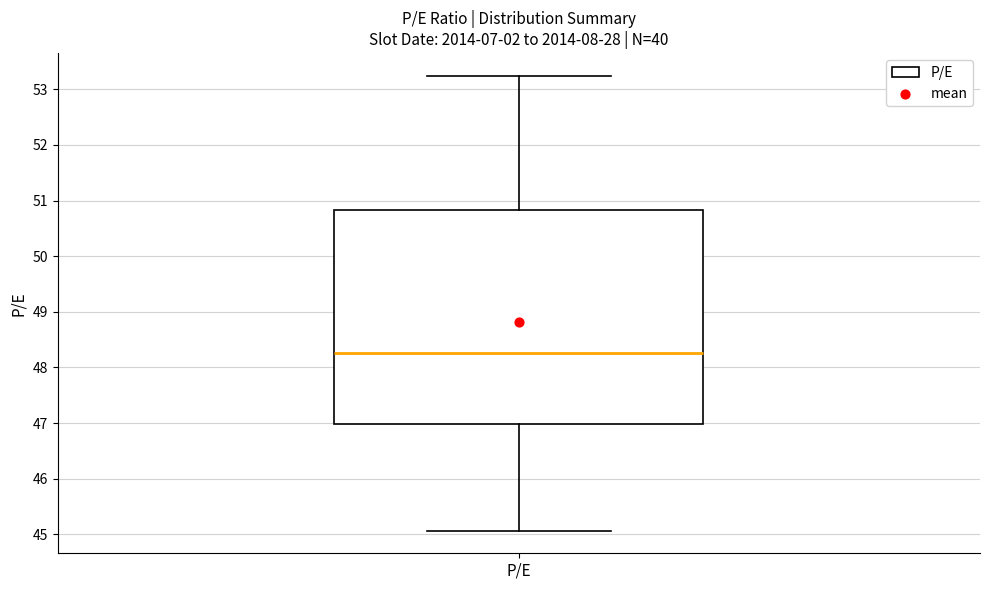

Read this box plot against the y-axis: the position of the median line, the range covered by the box, and the ends of both whiskers. The values are not printed on the chart, so give them approximately, as read against the axis.

median 48.3, box 47.0 to 50.8, whiskers 45.1 to 53.2